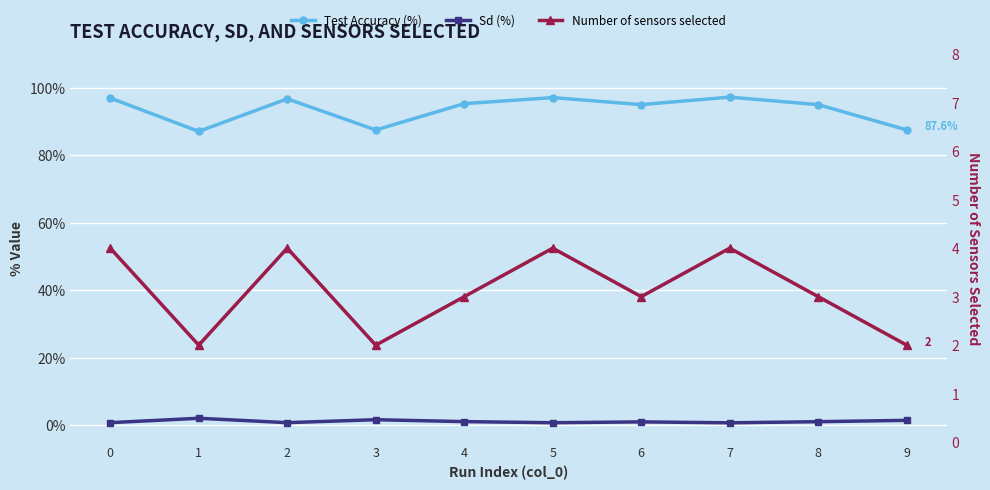

How many data points does each series have?

10